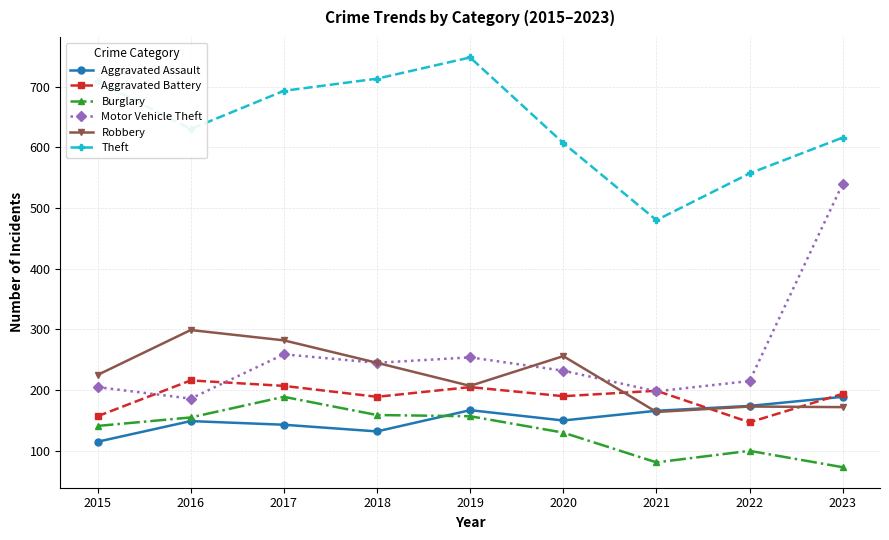

What is the value of the Motor Vehicle Theft point at the 3rd from the left?

259